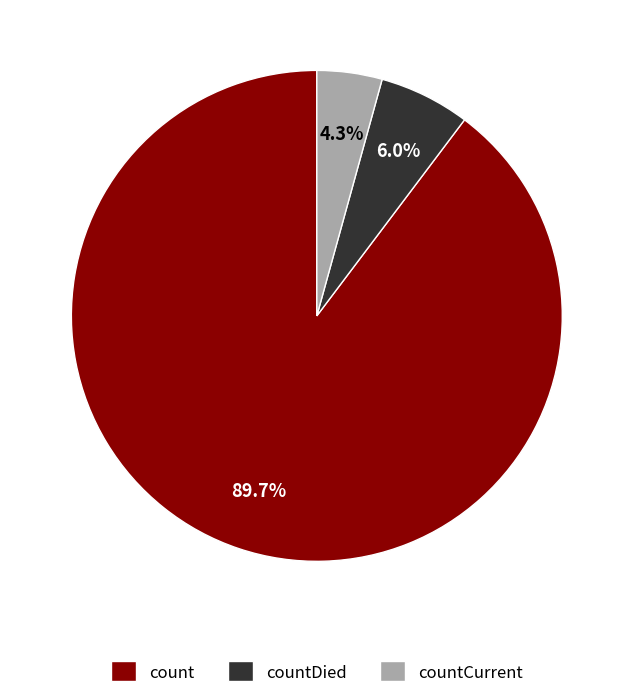

Does count represent more than half of the total?

Yes